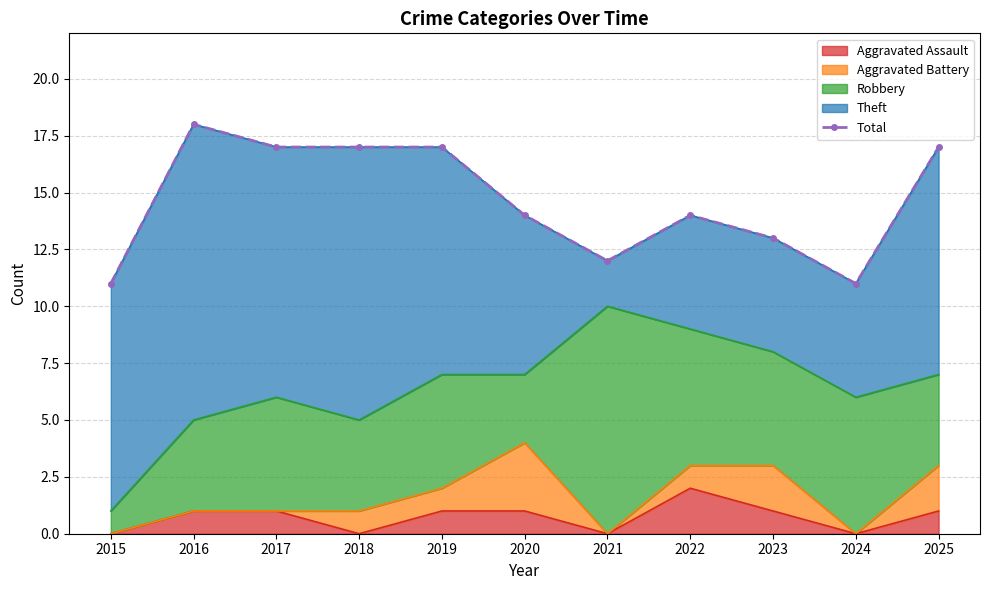

What is the minimum value shown in the chart?

11